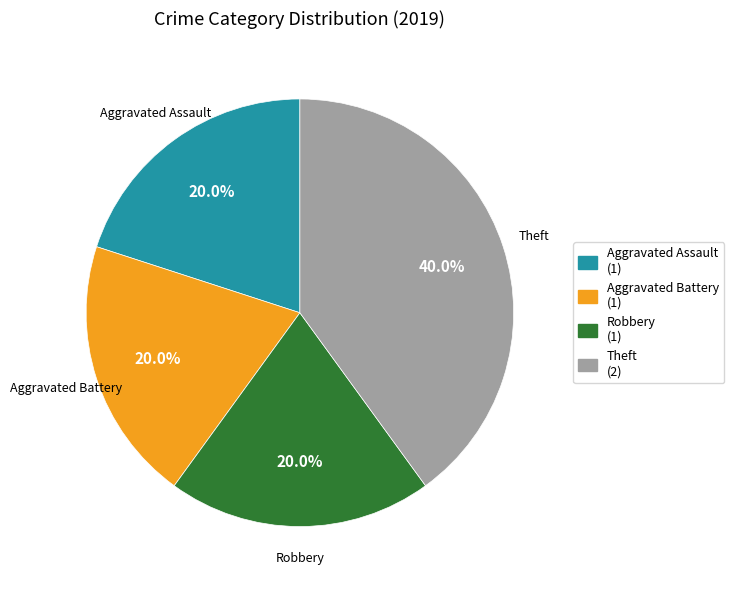

What percentage do Aggravated Assault (1) and Aggravated Battery (1) together represent?

40.0%